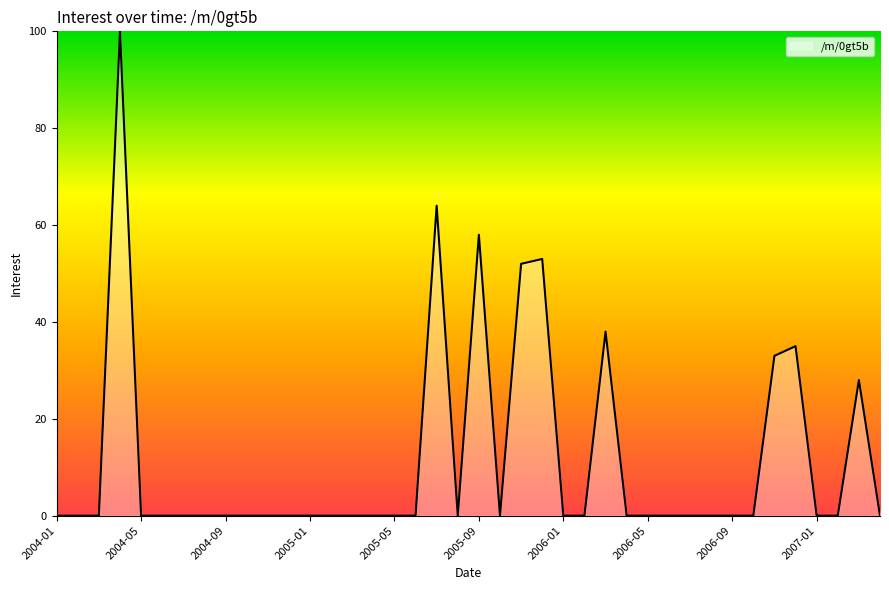

What is the maximum value shown in the chart?

100